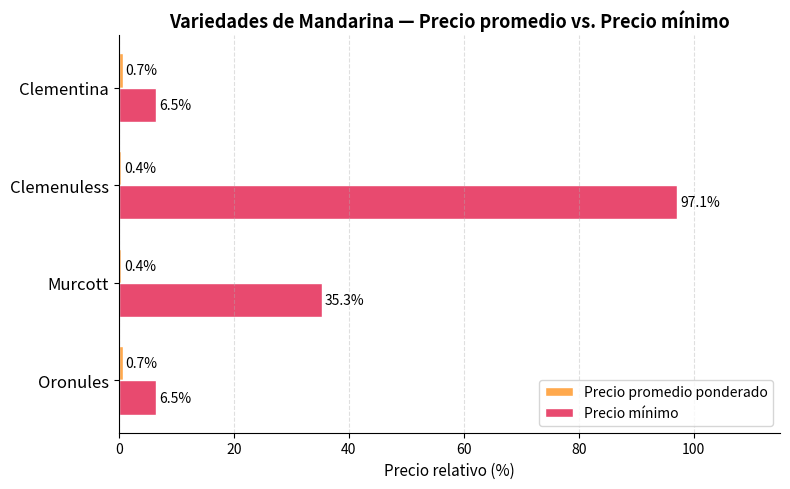

What is the difference between the second highest and minimum values in the Precio mínimo series?

28.8